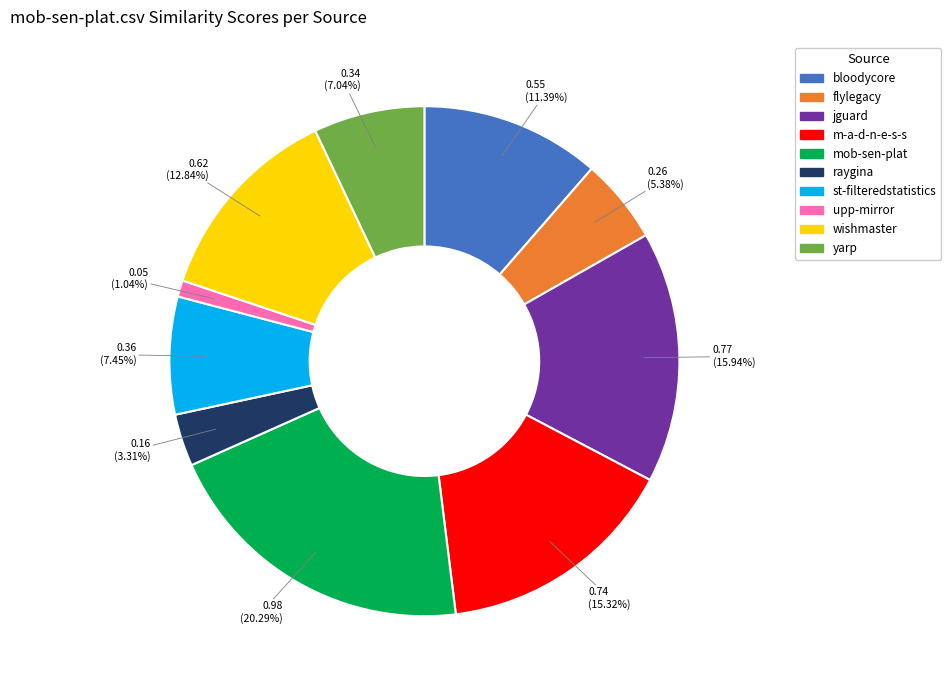

Is there any slice that represents more than half of the pie?

No